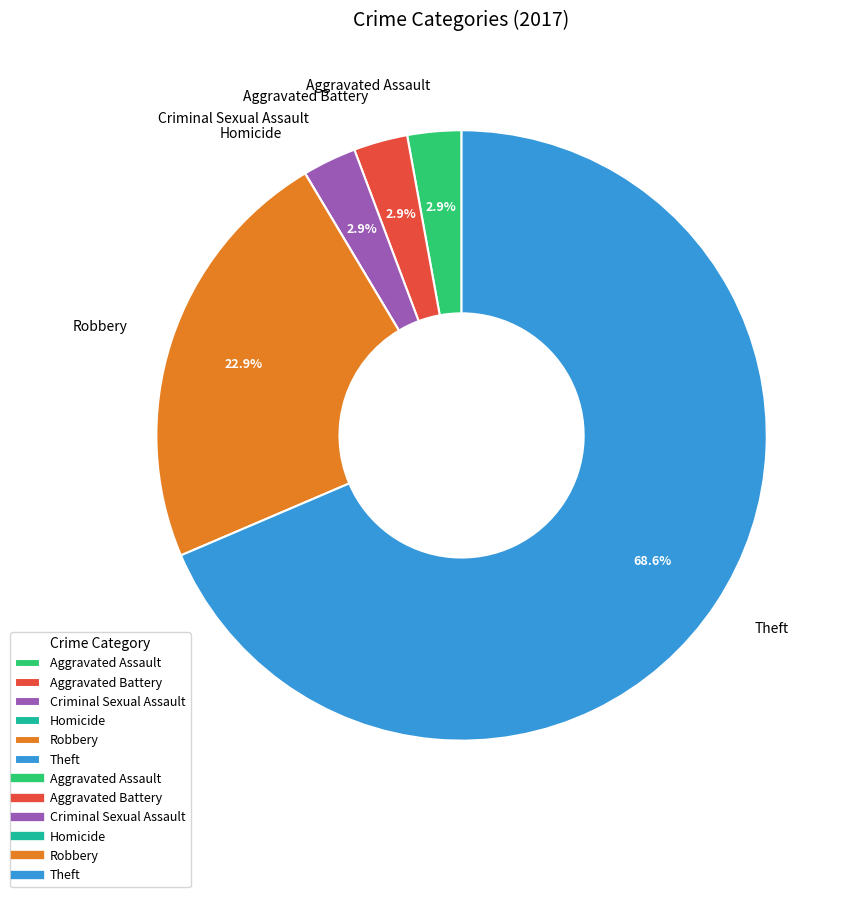

Approximately how many times larger is the value at Aggravated Assault compared to Aggravated Battery?

1.0